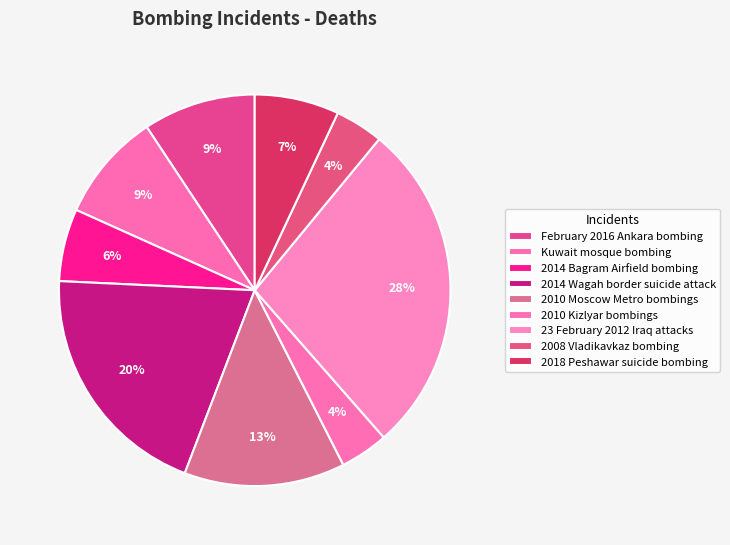

True or false: 2014 Bagram Airfield bombing accounts for 1% of the total.

False